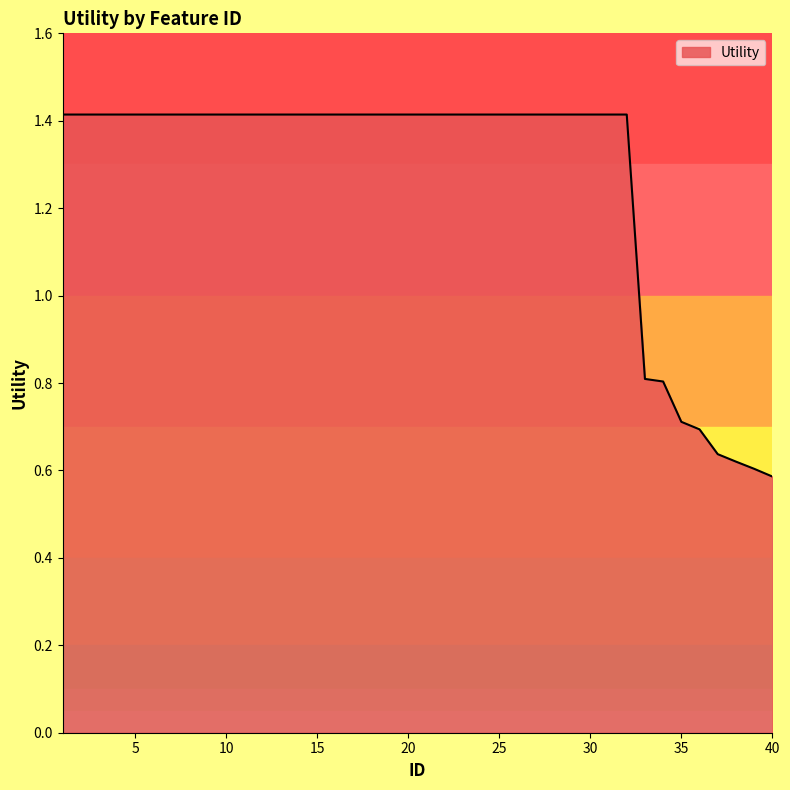

How many series are shown in this chart?

1